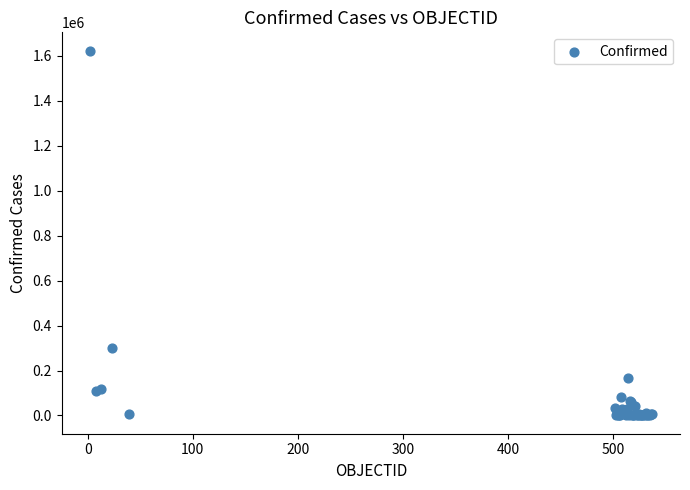

What Y value in the scatter plot is closest to 811657?

298557